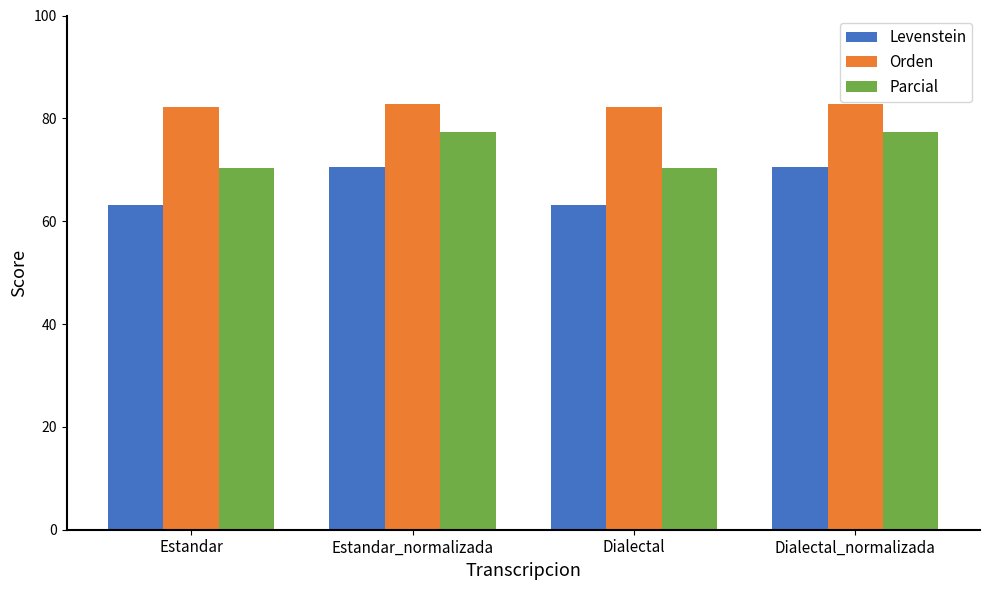

What is the sum of the Orden values at Dialectal_normalizada and Dialectal?

165.1